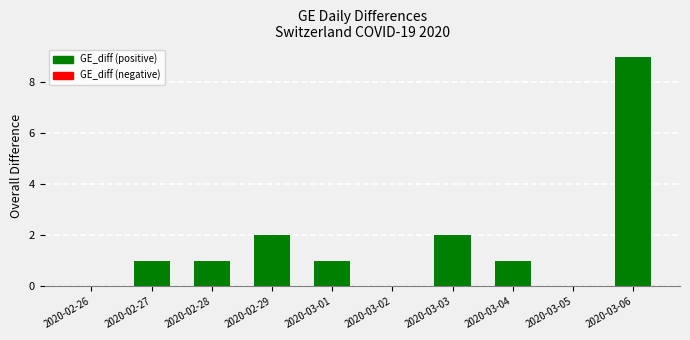

What is the ratio of the value at 2020-02-27 to the value at 2020-03-01?

1.0